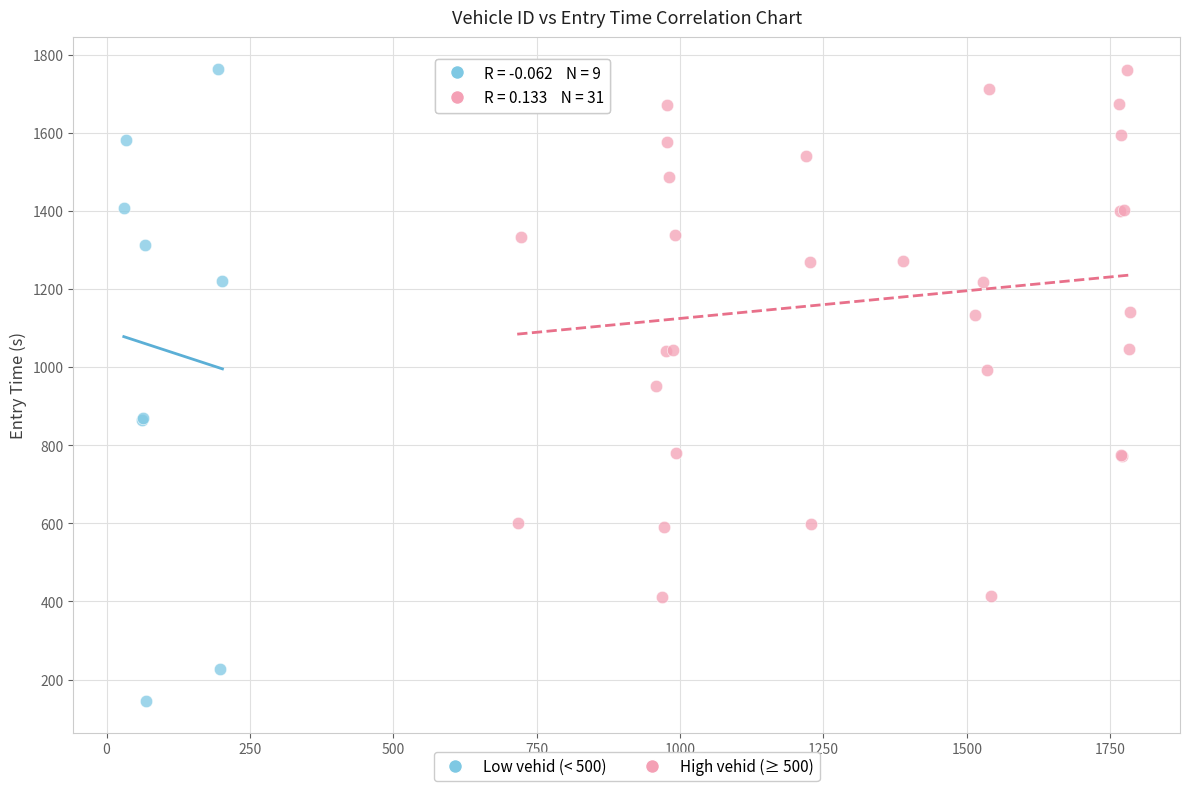

Which series reaches the minimum Y coordinate?

Low vehid (< 500)